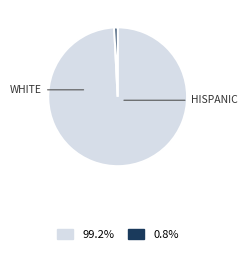

Is there a majority slice in this chart?

Yes